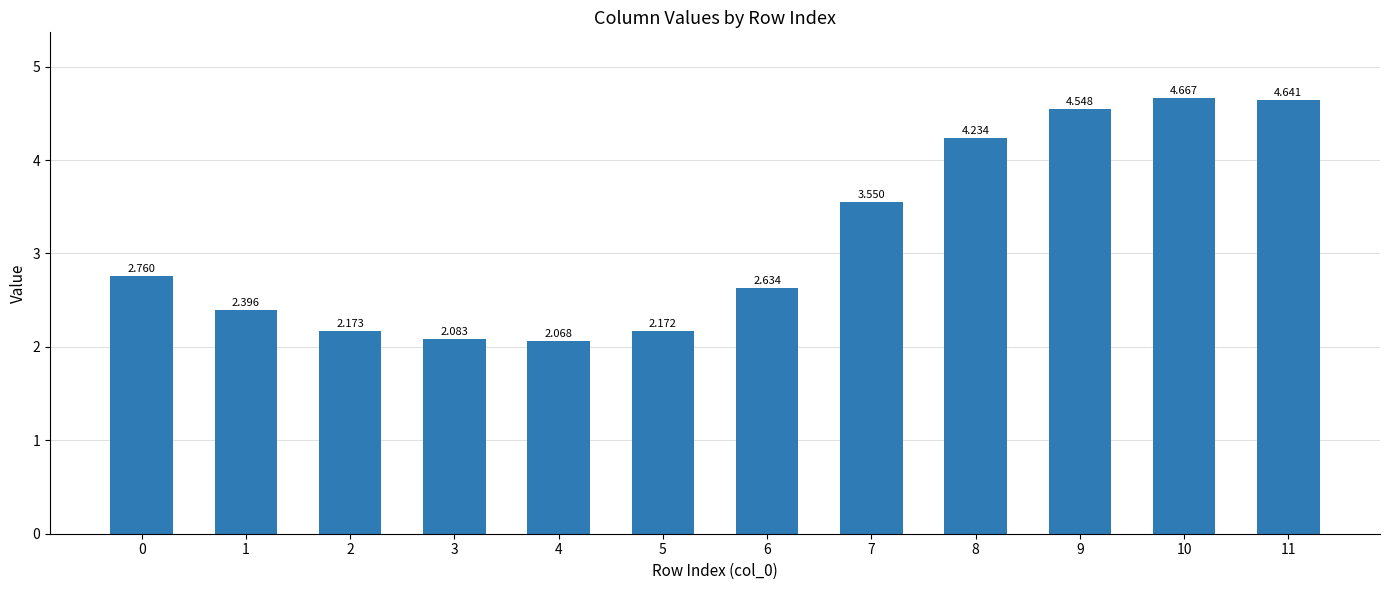

How many data points does each series have?

12